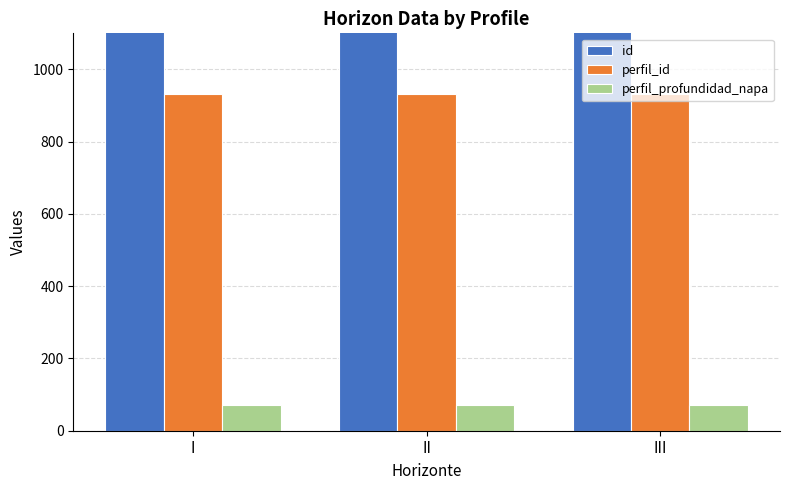

Does the chart contain any negative values?

No